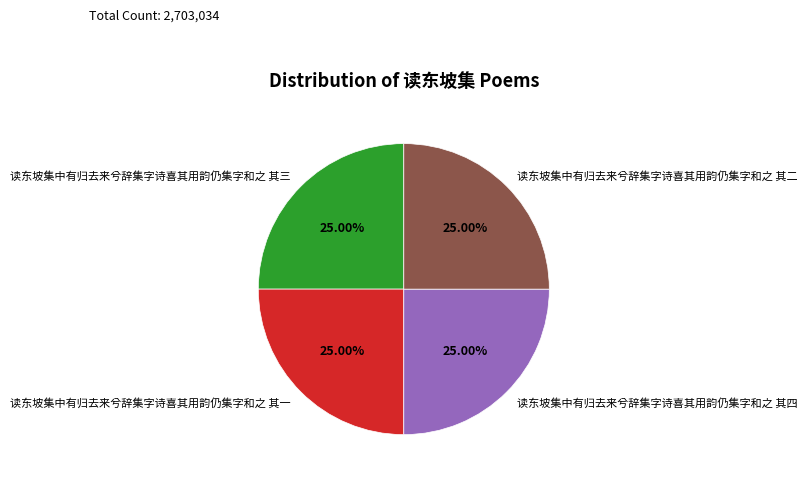

Is there any slice that represents more than half of the pie?

No